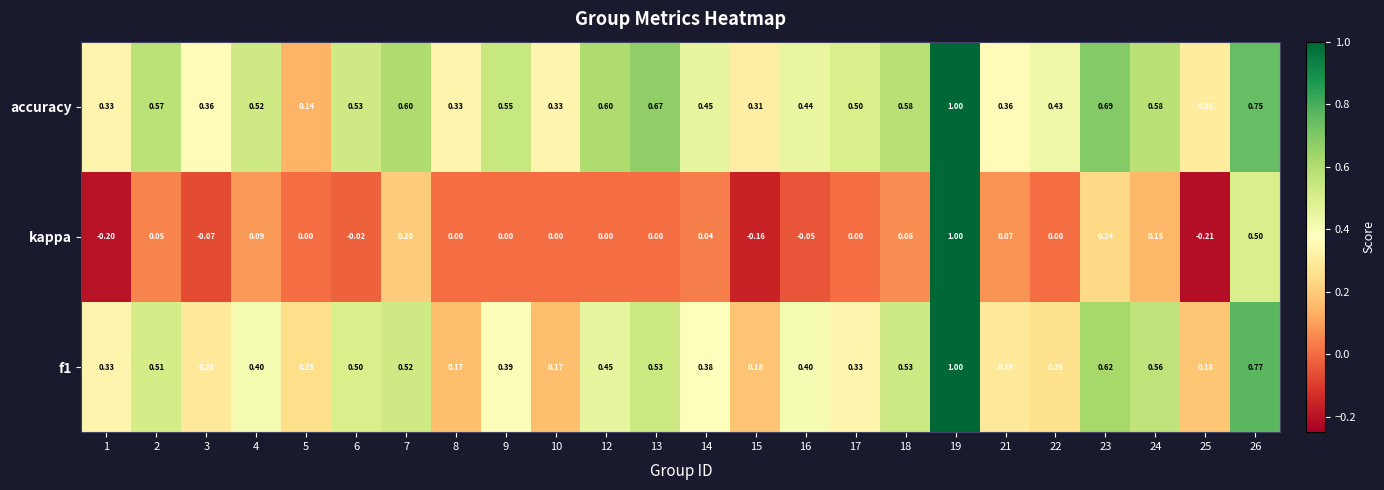

Which series has the widest spread of values?

kappa